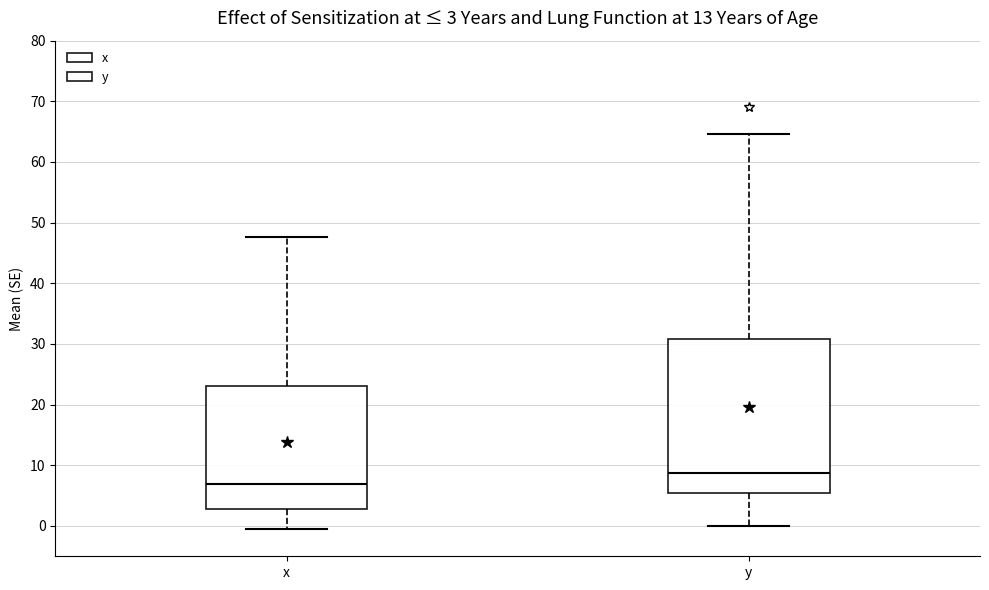

Which box is the tallest, from its lower edge to its upper edge?

y